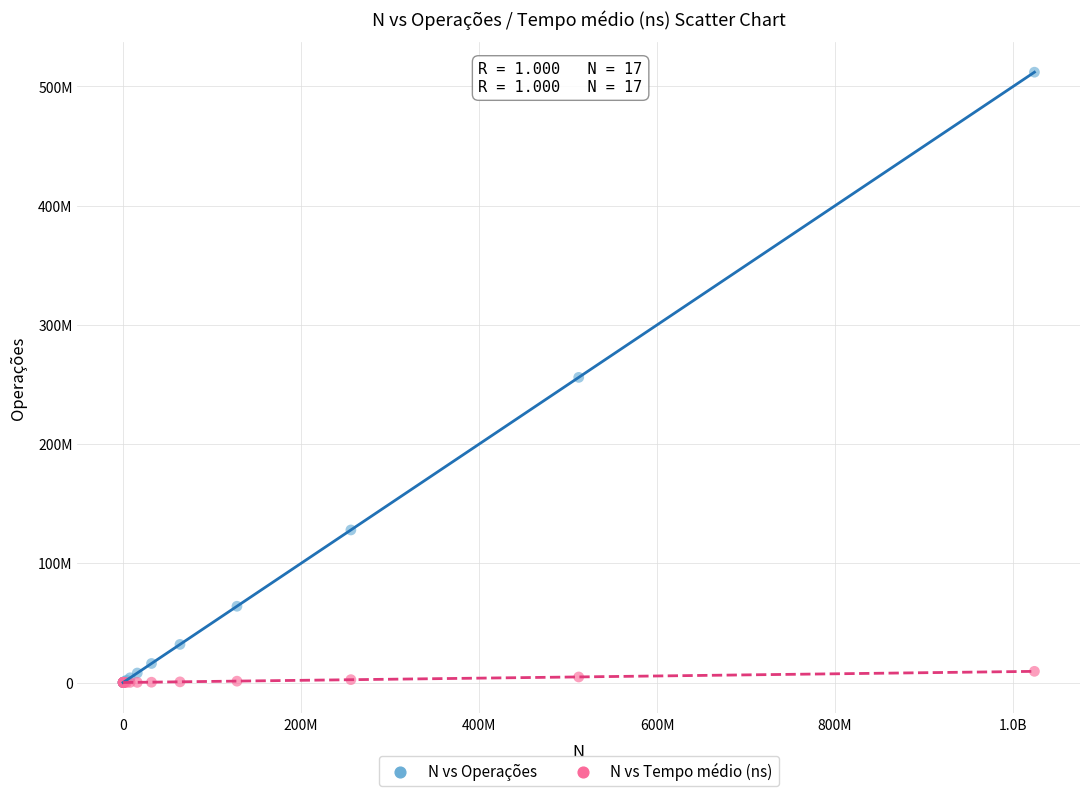

Which series has the largest Y range (max minus min)?

N vs Operações